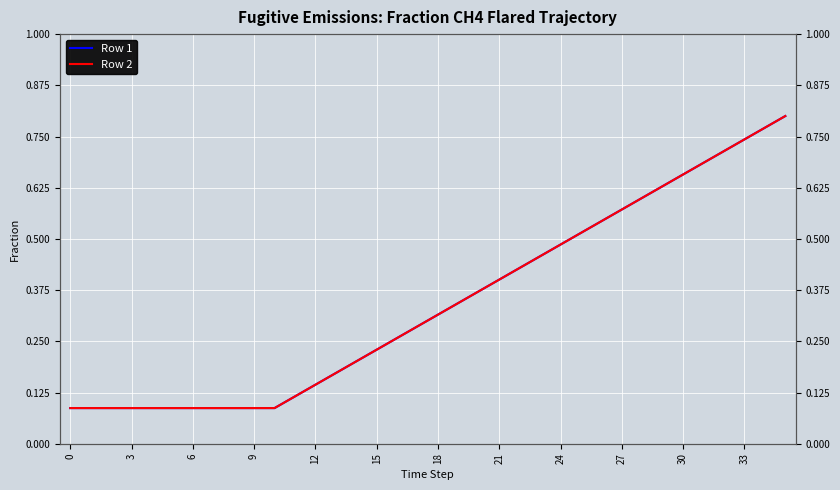

True or false: Row 1 and Row 2 intersect in this chart.

False